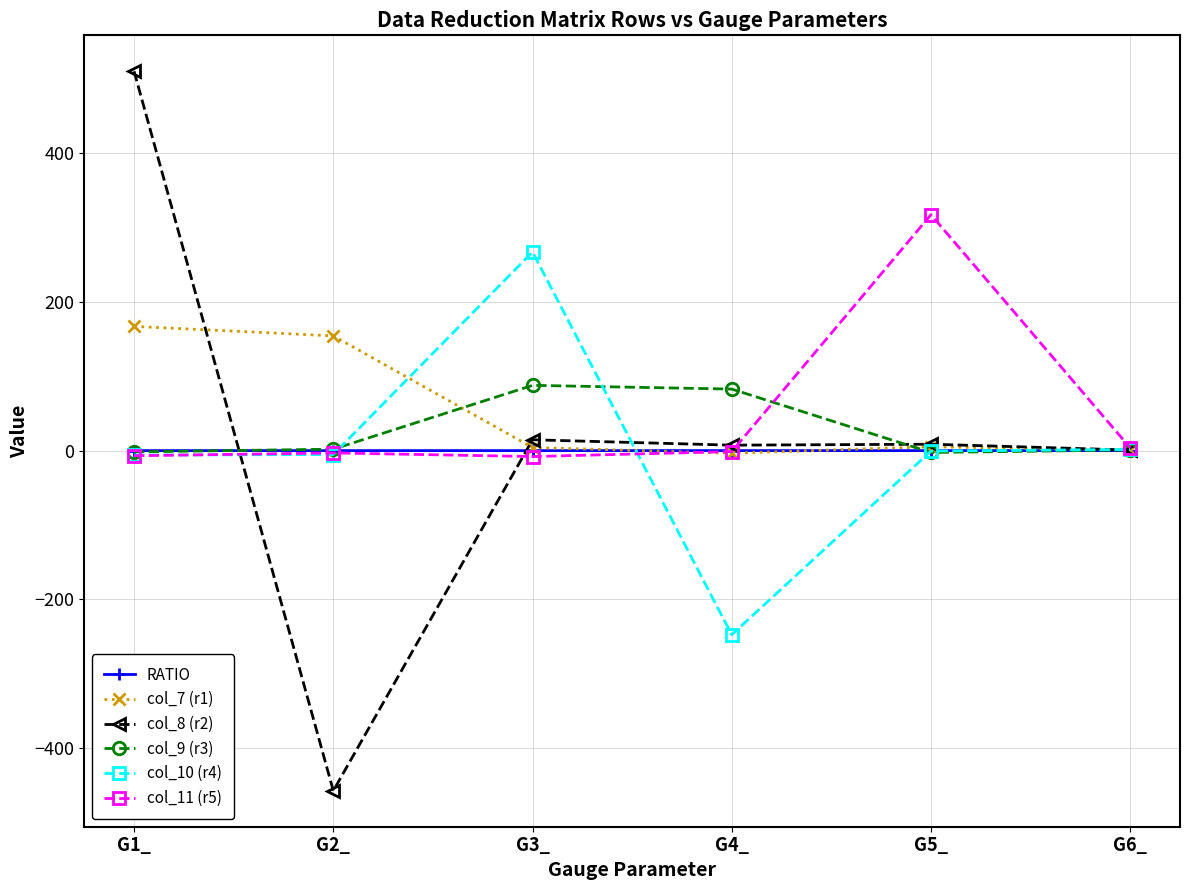

Which series has the widest spread of values?

col_8 (r2)